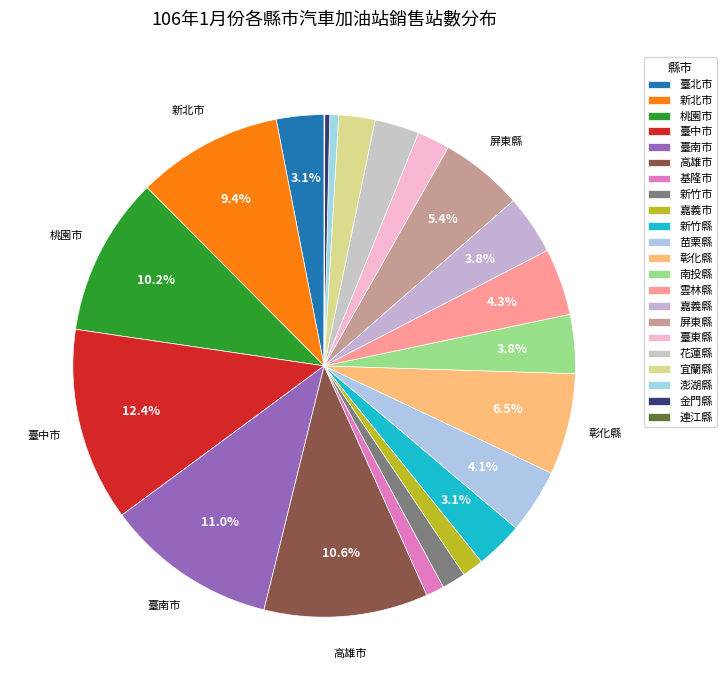

What is the largest slice in the pie chart?

臺中市